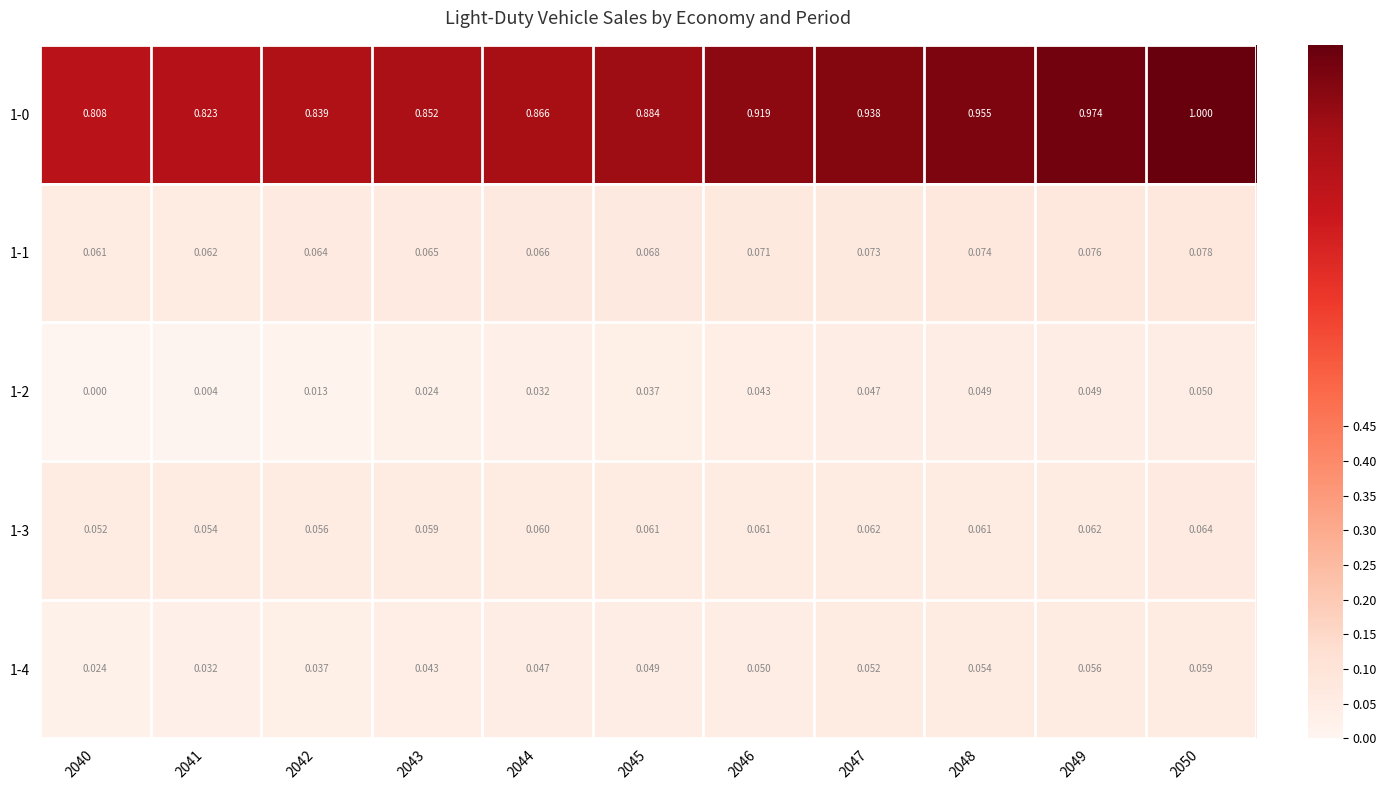

Is the value of 1-4 at 2046 greater than the value of 1-0 at 2048?

No